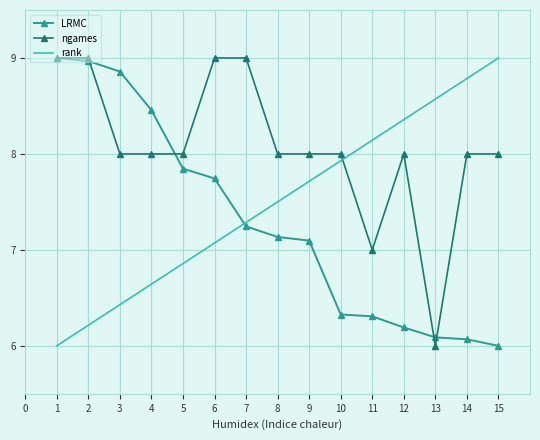

At which category is the sum across all series the highest?

2